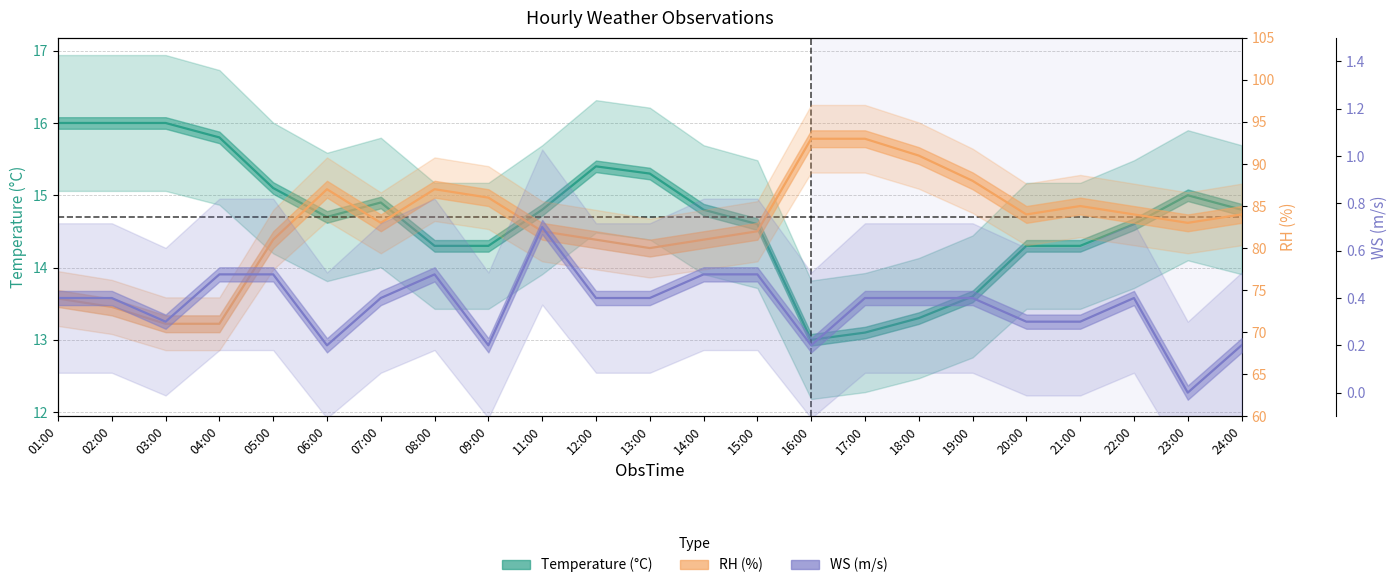

Where is RH nearest to the value 82?

11:00